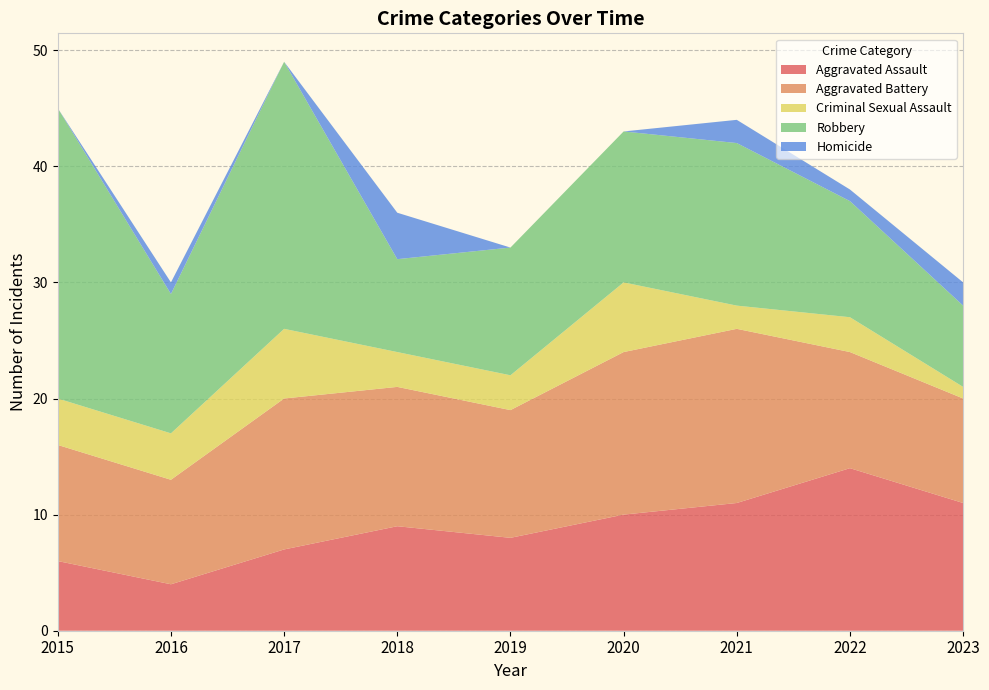

Reading left to right, what are all the values shown in this chart?

Aggravated Assault: 6	4	7	9	8	10	11	14	11
Aggravated Battery: 10	9	13	12	11	14	15	10	9
Criminal Sexual Assault: 4	4	6	3	3	6	2	3	1
Robbery: 25	12	23	8	11	13	14	10	7
Homicide: 0	1	0	4	0	0	2	1	2